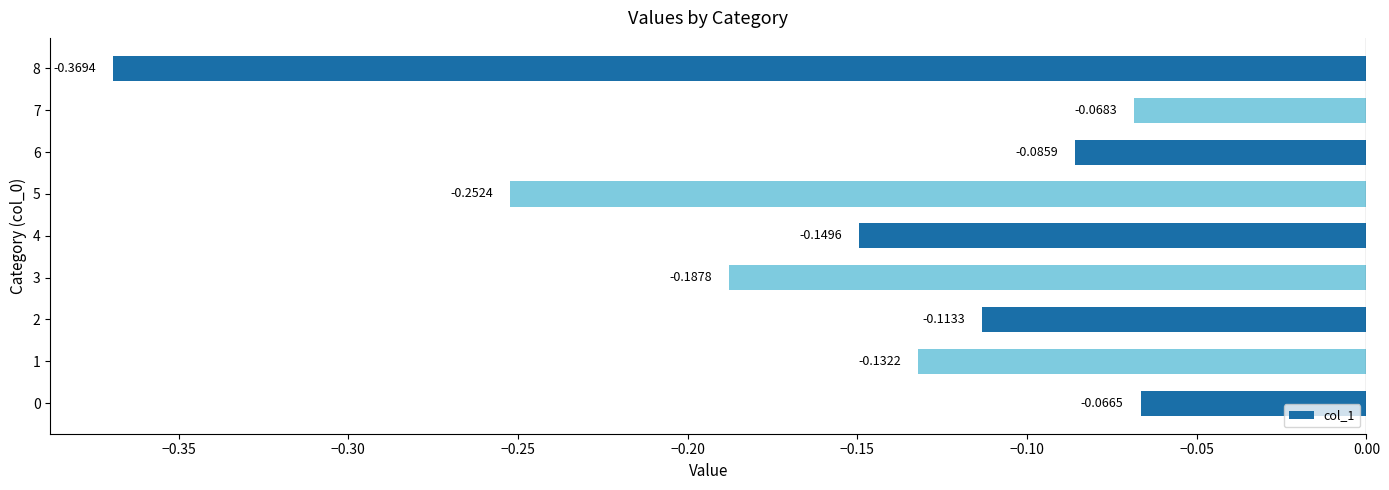

Which has a higher value, 7 or 1?

7